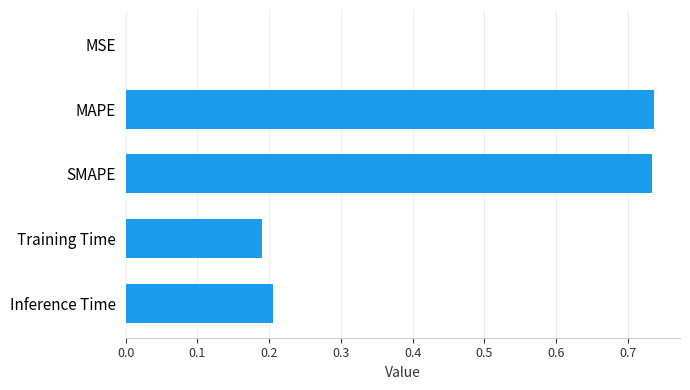

Which has a higher value, Inference Time or MAPE?

MAPE